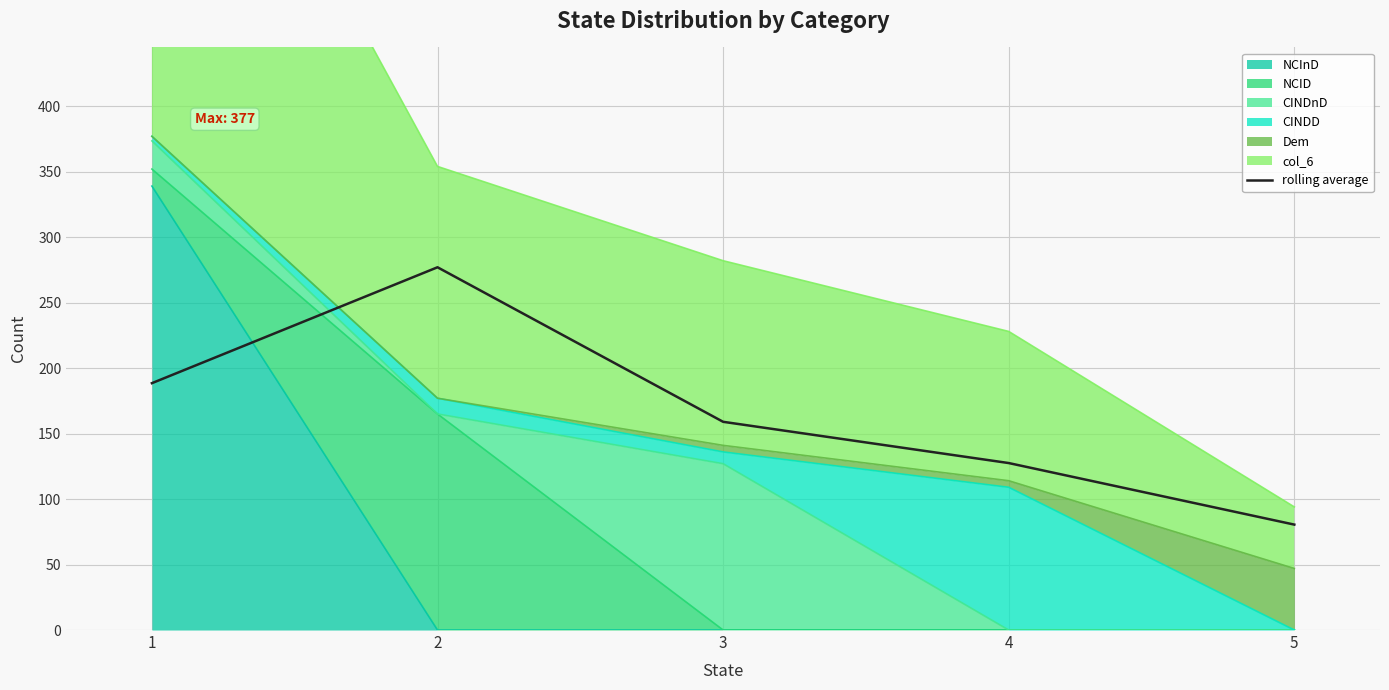

What is the value of the 1st point from the left?

188.5